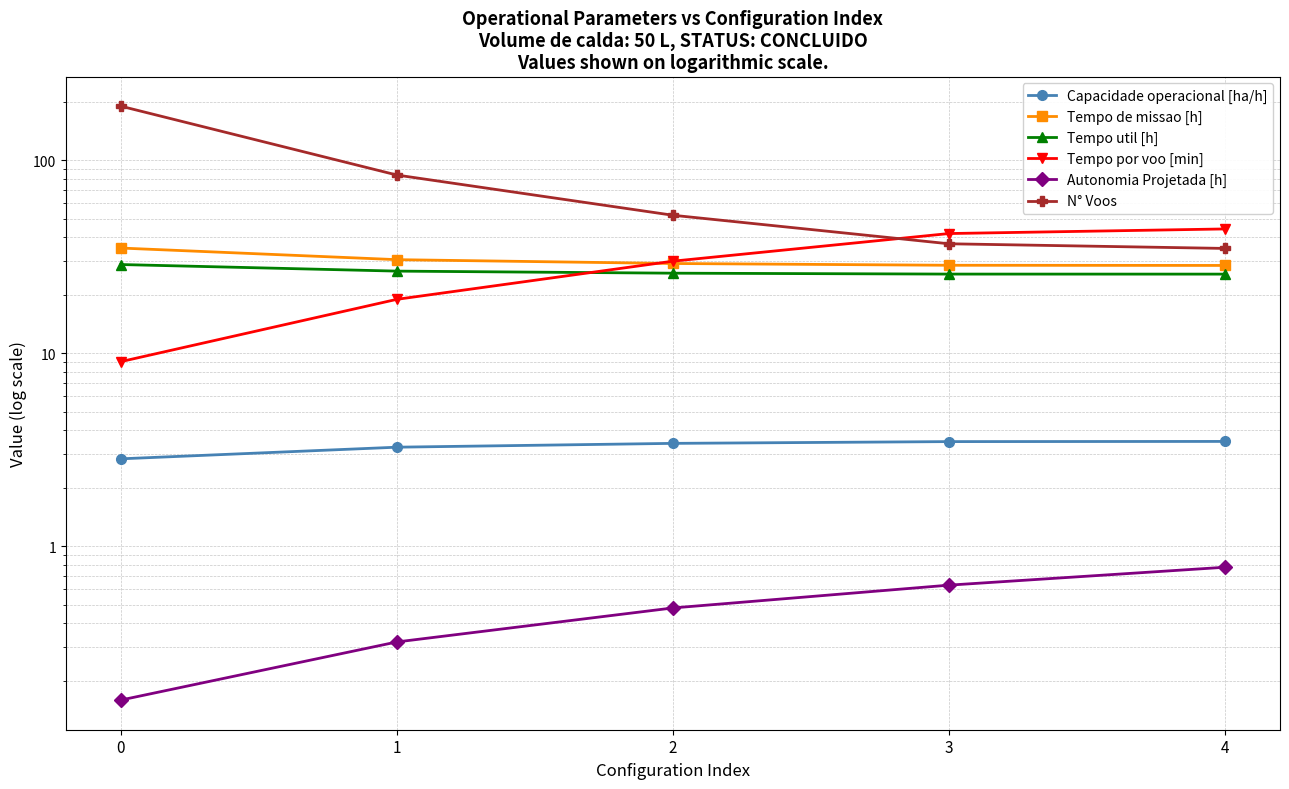

What is the sum of all Tempo util [h] values?

133.2